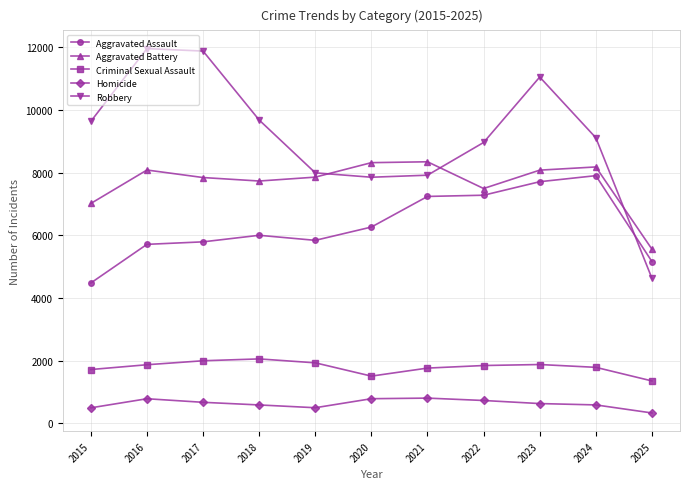

In Criminal Sexual Assault, how many points are lower than both neighbors (excluding endpoints)?

1